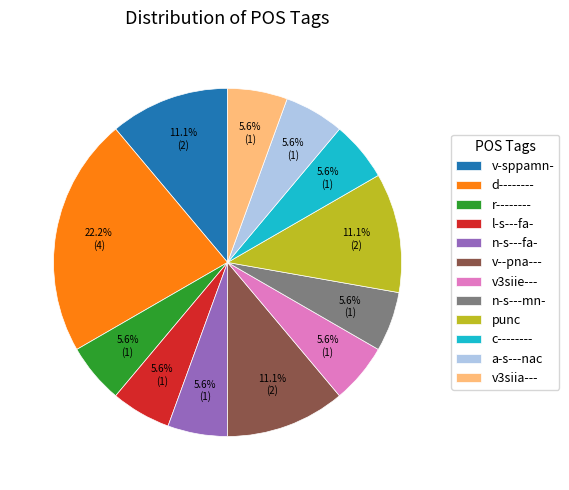

Which has a higher value, n-s---fa- or v-sppamn-?

v-sppamn-